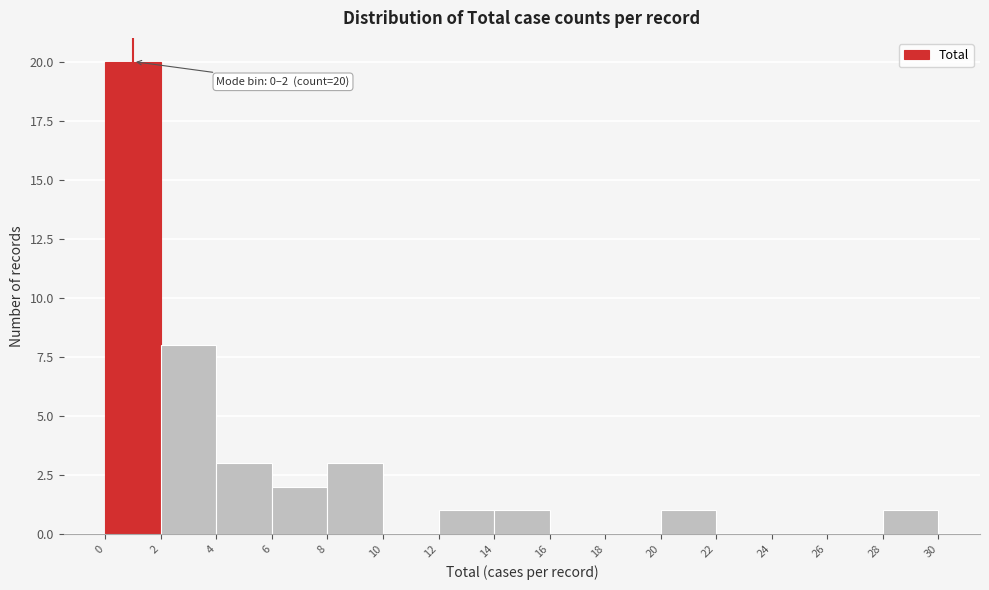

Over which range of the x-axis is the bar tallest?

0 to 2